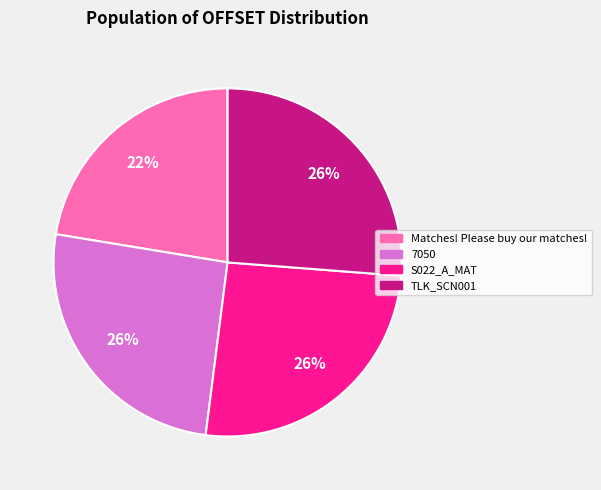

How many segments does this pie chart have?

4